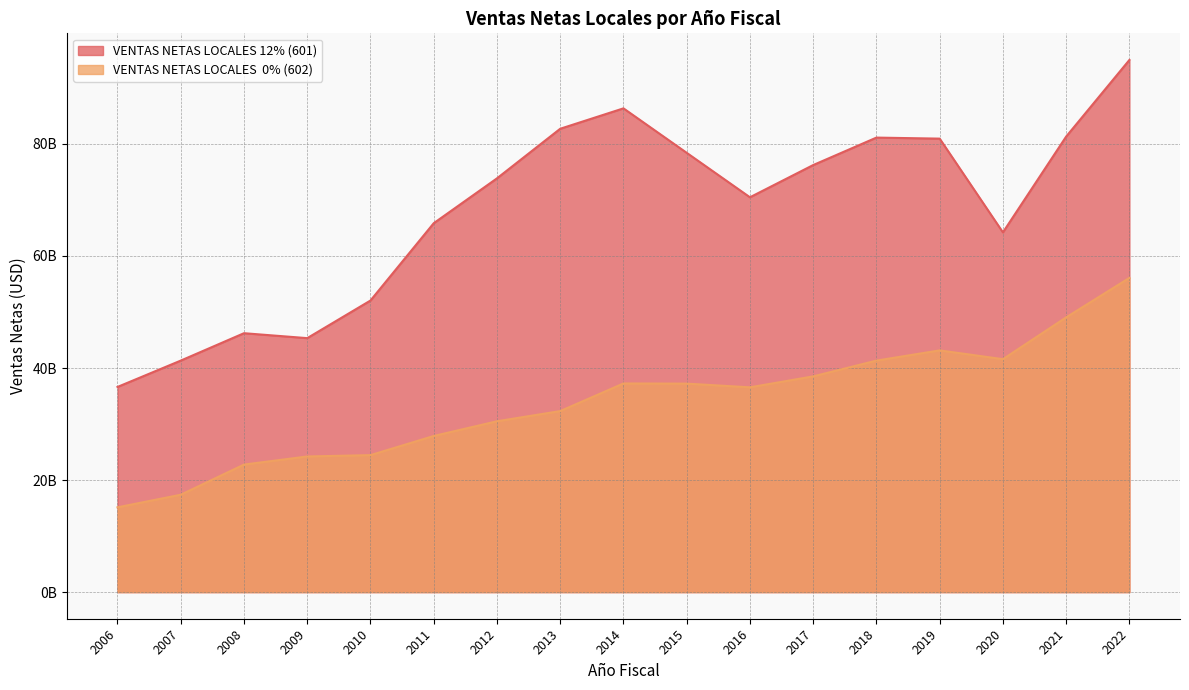

At which label does VENTAS NETAS LOCALES  0% (602) first exceed 36555120228?

2014